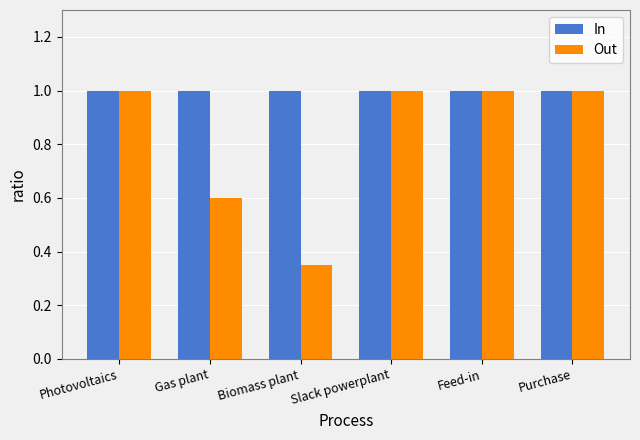

The In series shows 1.0 at Photovoltaics. True or false?

True